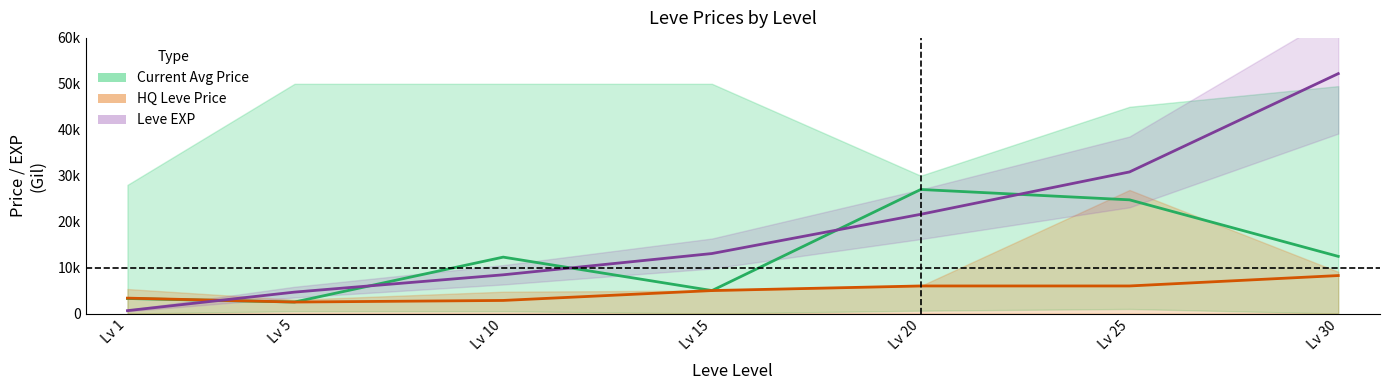

Where do HQ Leve Price and Leve EXP first cross each other?

Lv 1 and Lv 5